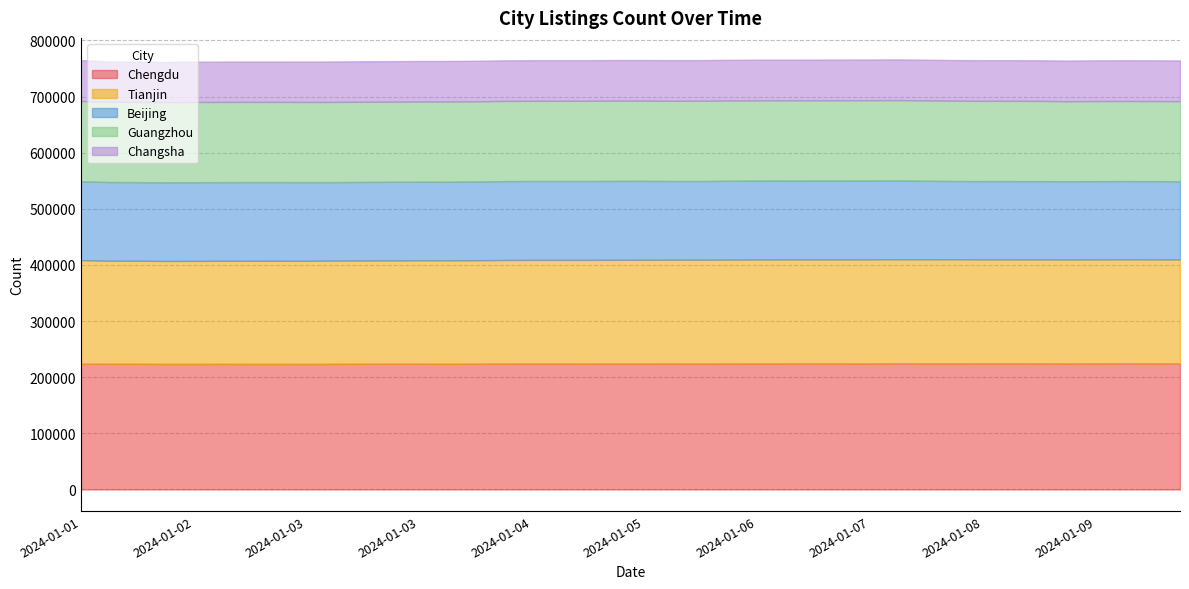

At which category is the sum across all series the highest?

2024-01-07